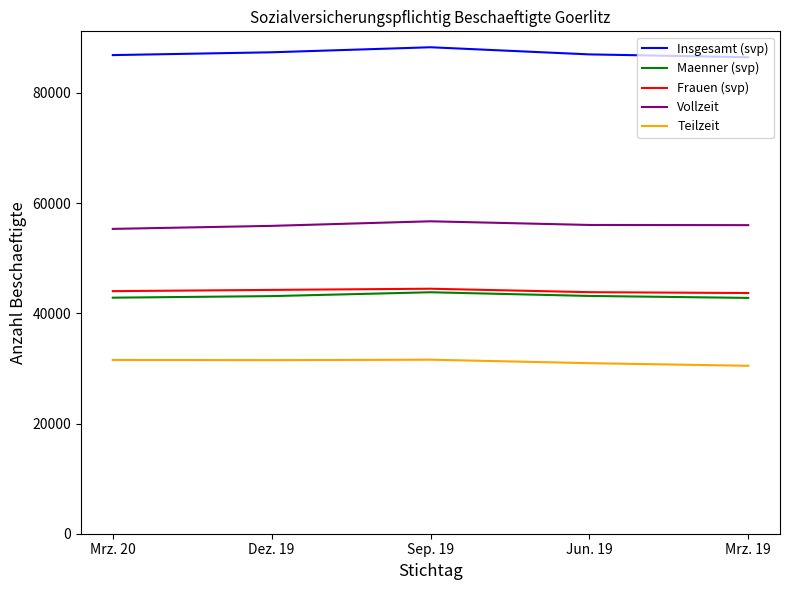

Is the value of Maenner (svp) at Jun. 19 greater than the value of Insgesamt (svp) at Dez. 19?

No